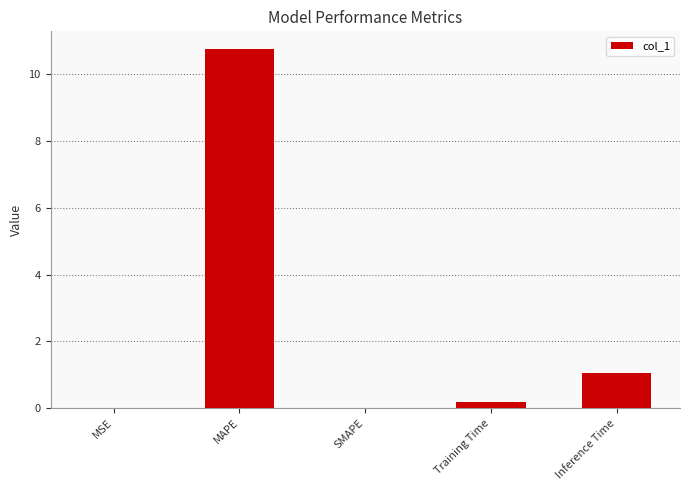

What is the approximate value at MAPE?

10.7